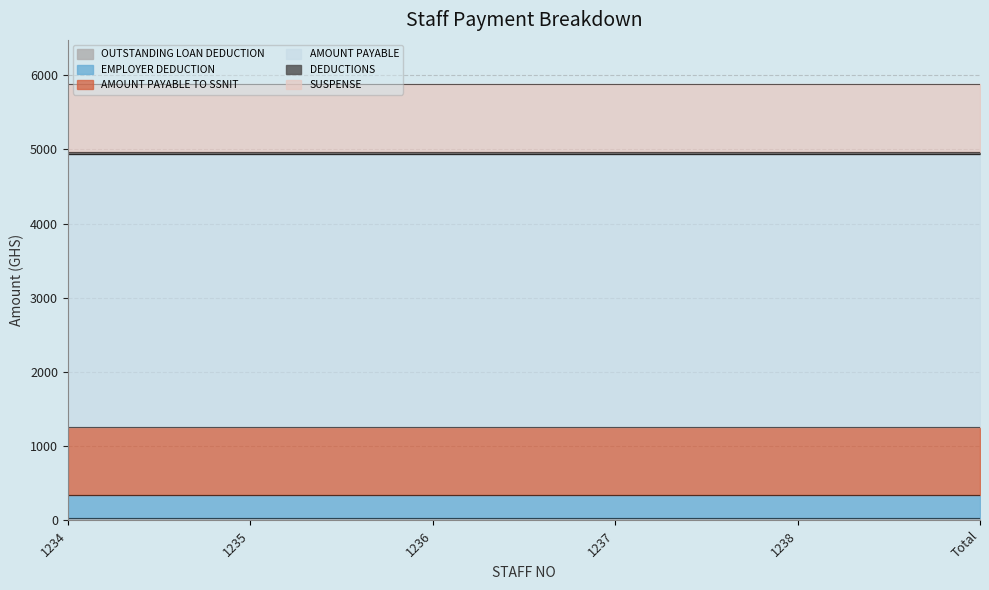

Reading right to left, what are all the values shown in this chart?

OUTSTANDING LOAN DEDUCTION: Total=31.0	1238=31.0	1237=31.0	1236=31.0	1235=31.0	1234=31.0
EMPLOYER DEDUCTION: Total=312.0	1238=312.0	1237=312.0	1236=312.0	1235=312.0	1234=312.0
AMOUNT PAYABLE TO SSNIT: Total=919.0	1238=919.0	1237=919.0	1236=919.0	1235=919.0	1234=919.0
AMOUNT PAYABLE: Total=3676.2	1238=3676.2	1237=3676.2	1236=3676.2	1235=3676.2	1234=3676.2
DEDUCTIONS: Total=31.0	1238=31.0	1237=31.0	1236=31.0	1235=31.0	1234=31.0
SUSPENSE: Total=919.0	1238=919.0	1237=919.0	1236=919.0	1235=919.0	1234=919.0